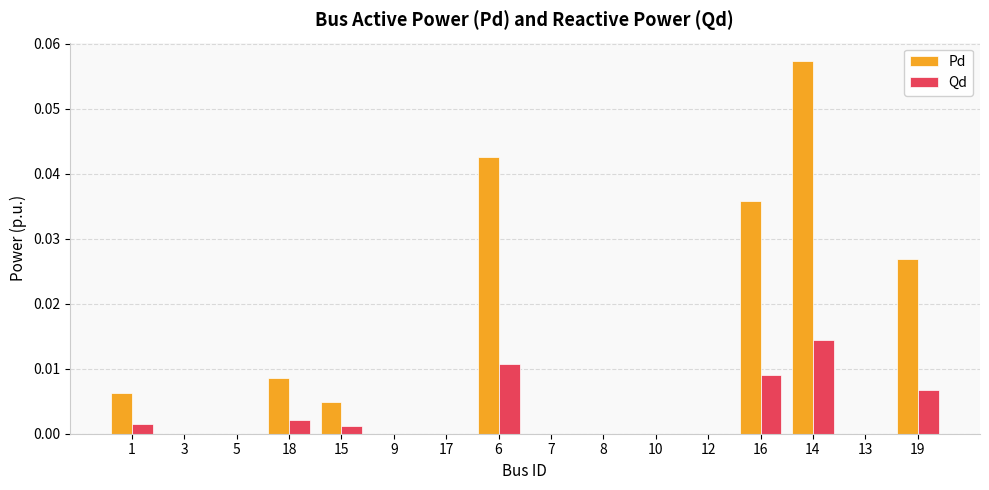

Which series has the largest total across all categories?

Pd